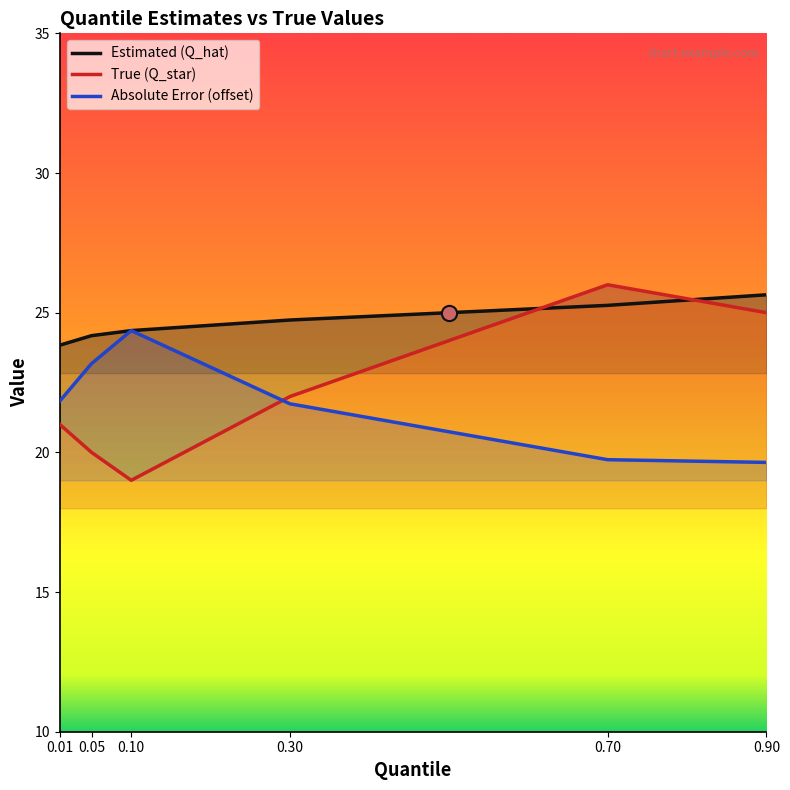

Which series has the largest total across all categories?

Estimated (Q_hat)